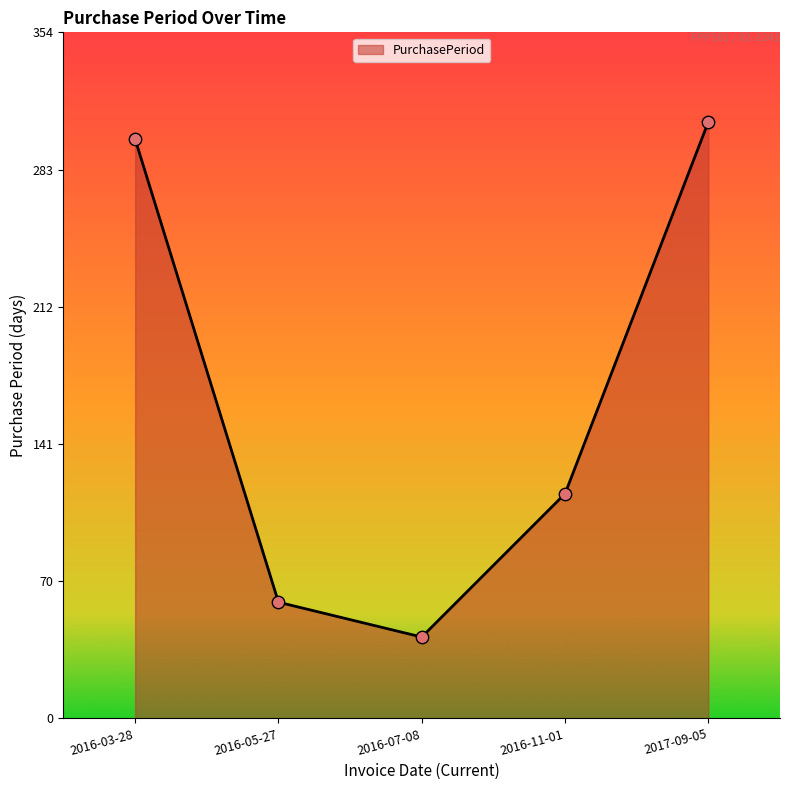

Between 2016-05-27 and 2017-09-05, which is larger?

2017-09-05